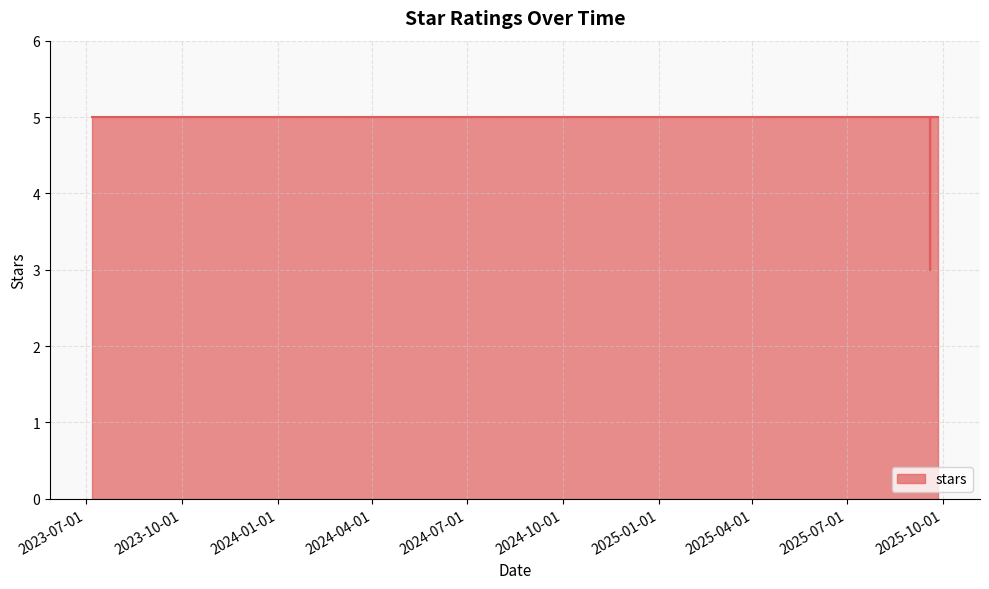

True or false: the data shows 8 at 2023-07-07.

False